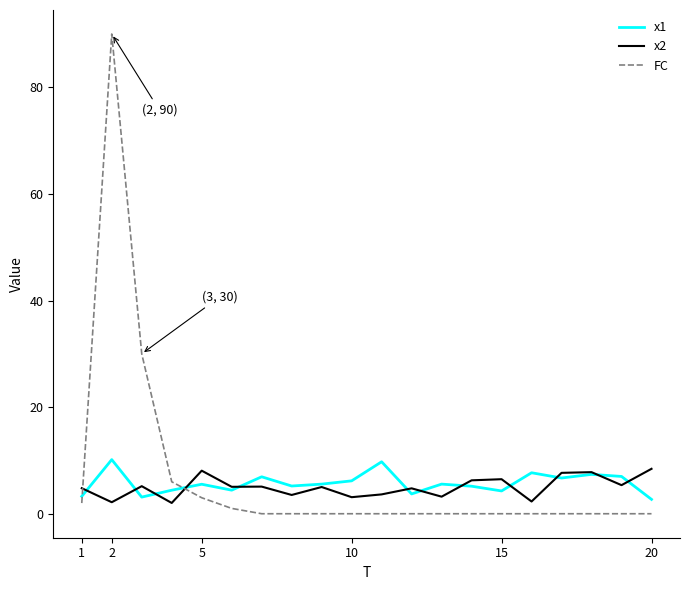

Which series has the largest range (max minus min)?

FC